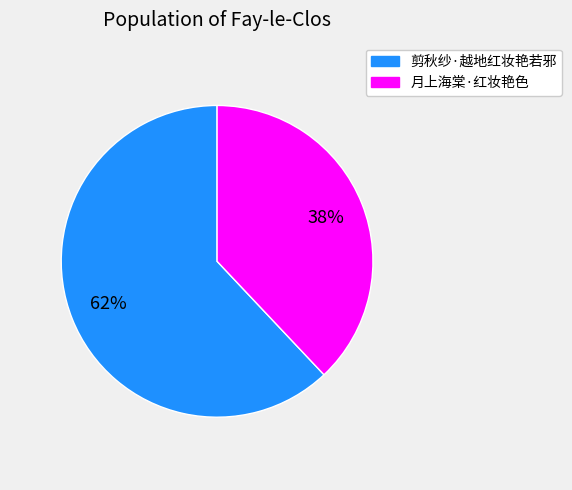

Rank the categories by value from lowest to highest.

月上海棠·红妆艳色, 剪秋纱·越地红妆艳若邪